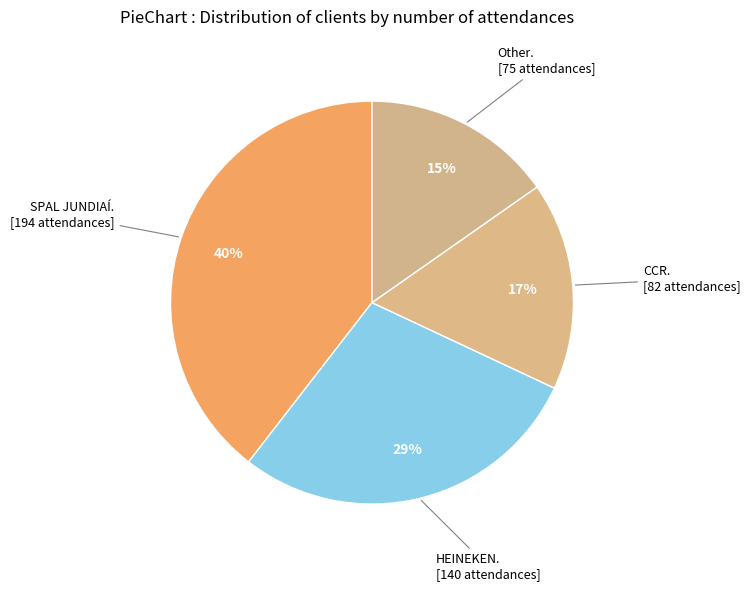

To the nearest percent, what is the average slice percentage?

25%